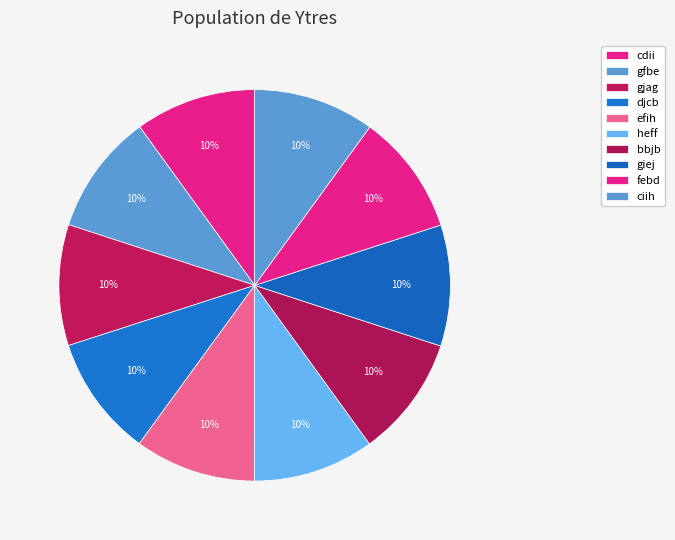

How many slices are in this pie chart?

10